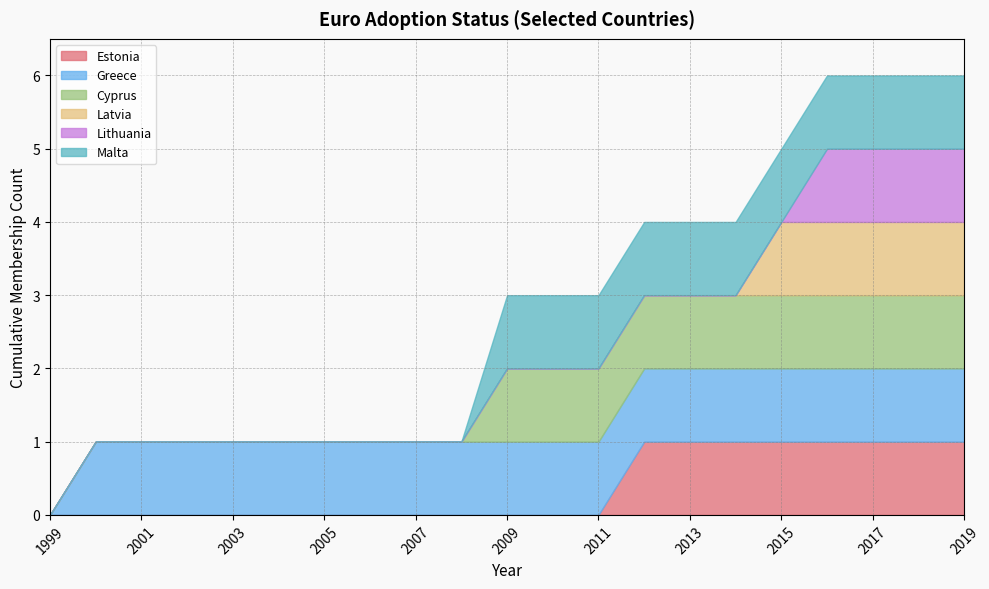

True or false: Latvia and Estonia cross at least once.

False